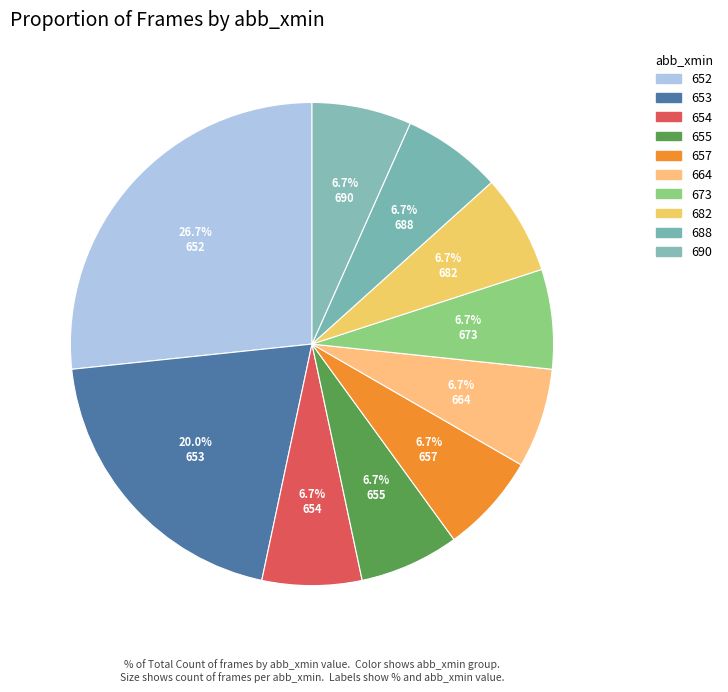

Which category has the smallest portion of the pie?

690